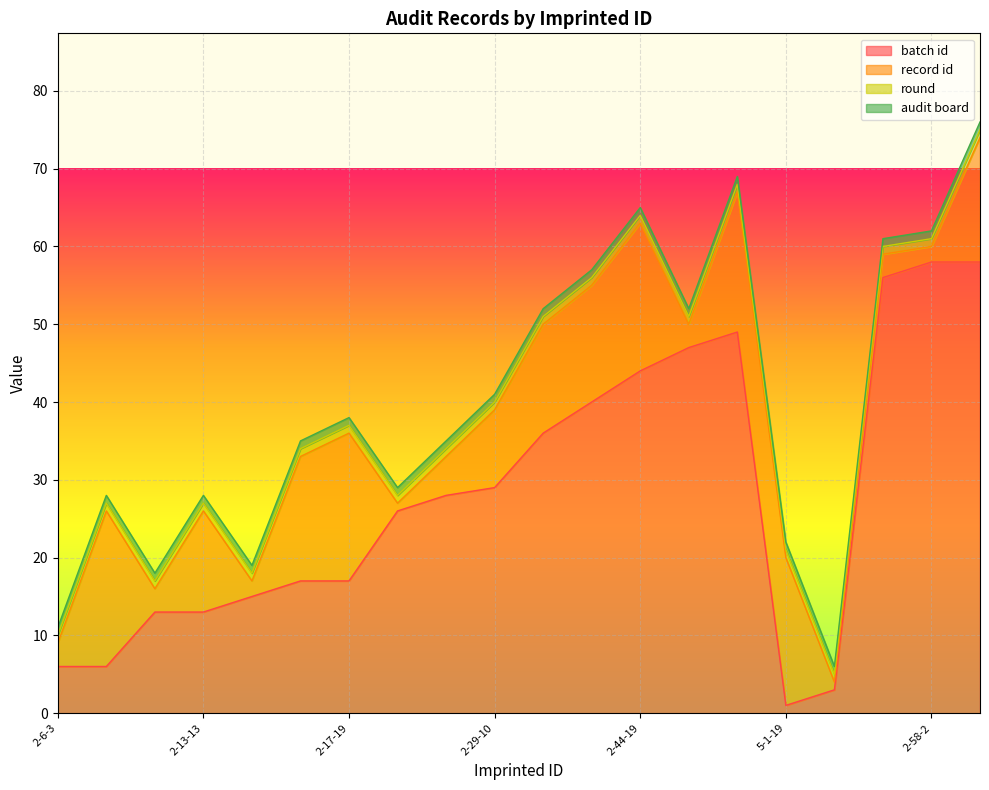

Does the chart display data point markers on the line(s)?

No